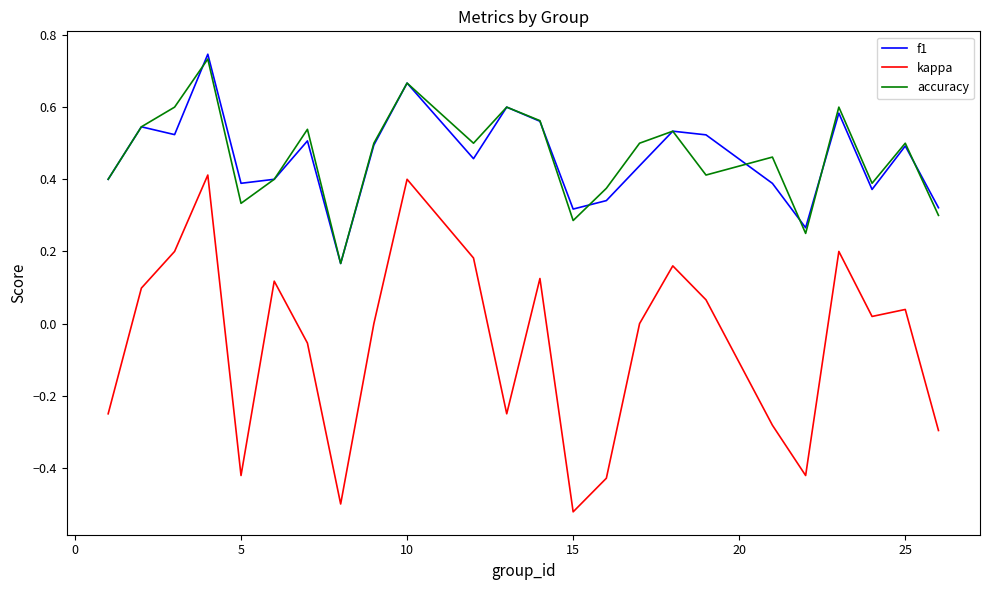

Which series has the largest range (max minus min)?

kappa